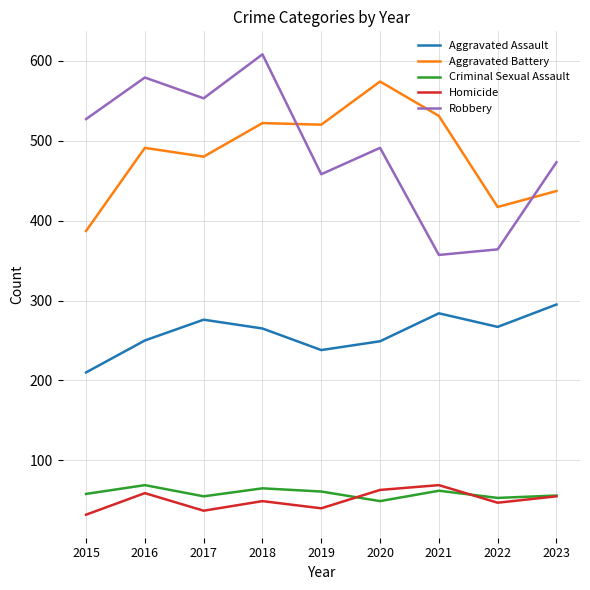

How many series are shown in this chart?

5